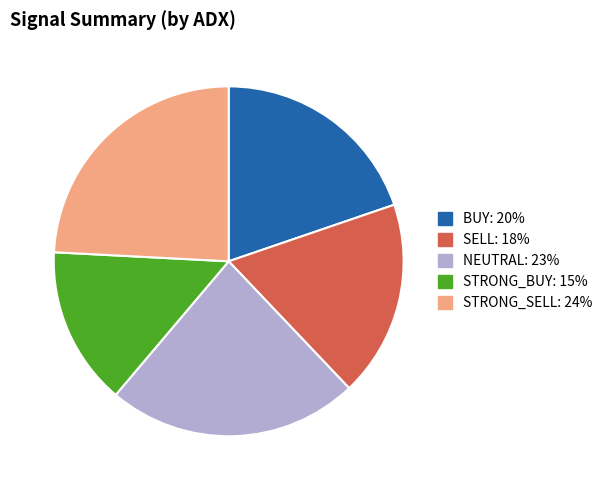

Is the sum of NEUTRAL and SELL greater than half?

No